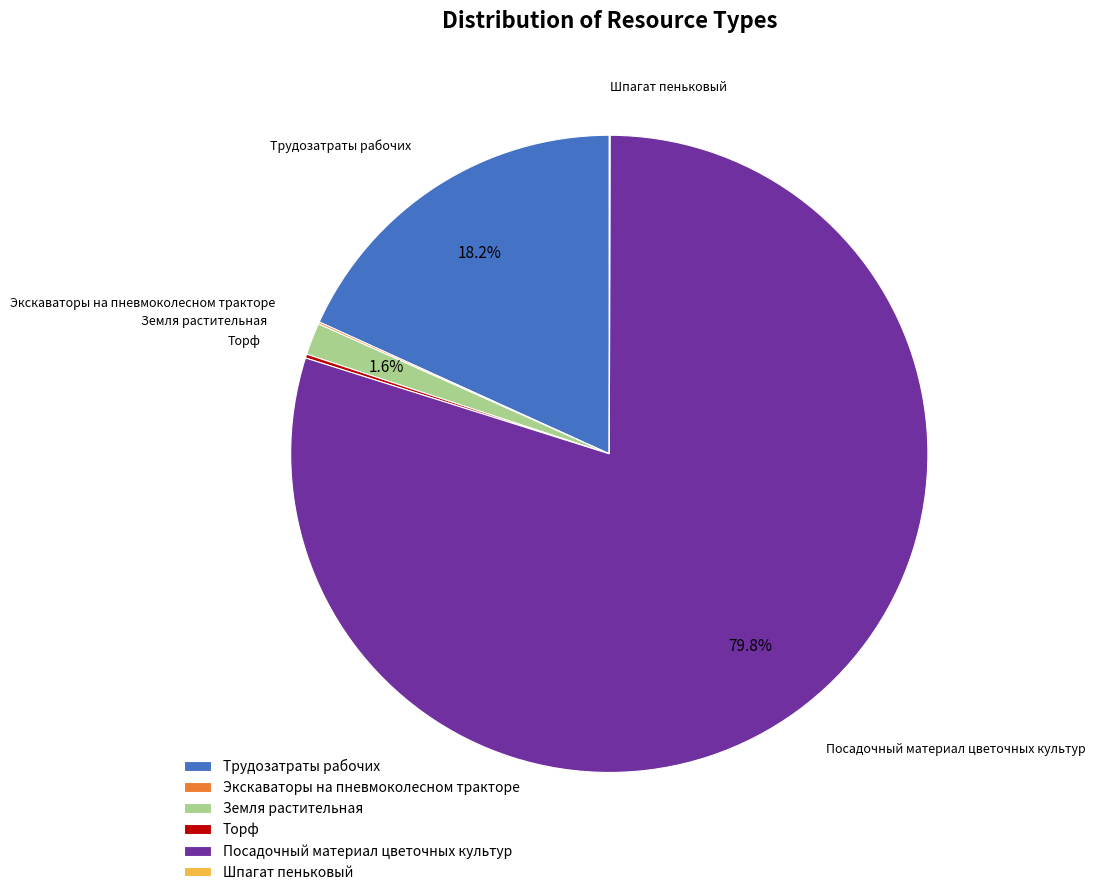

Which slice is the largest?

Посадочный материал цветочных культур